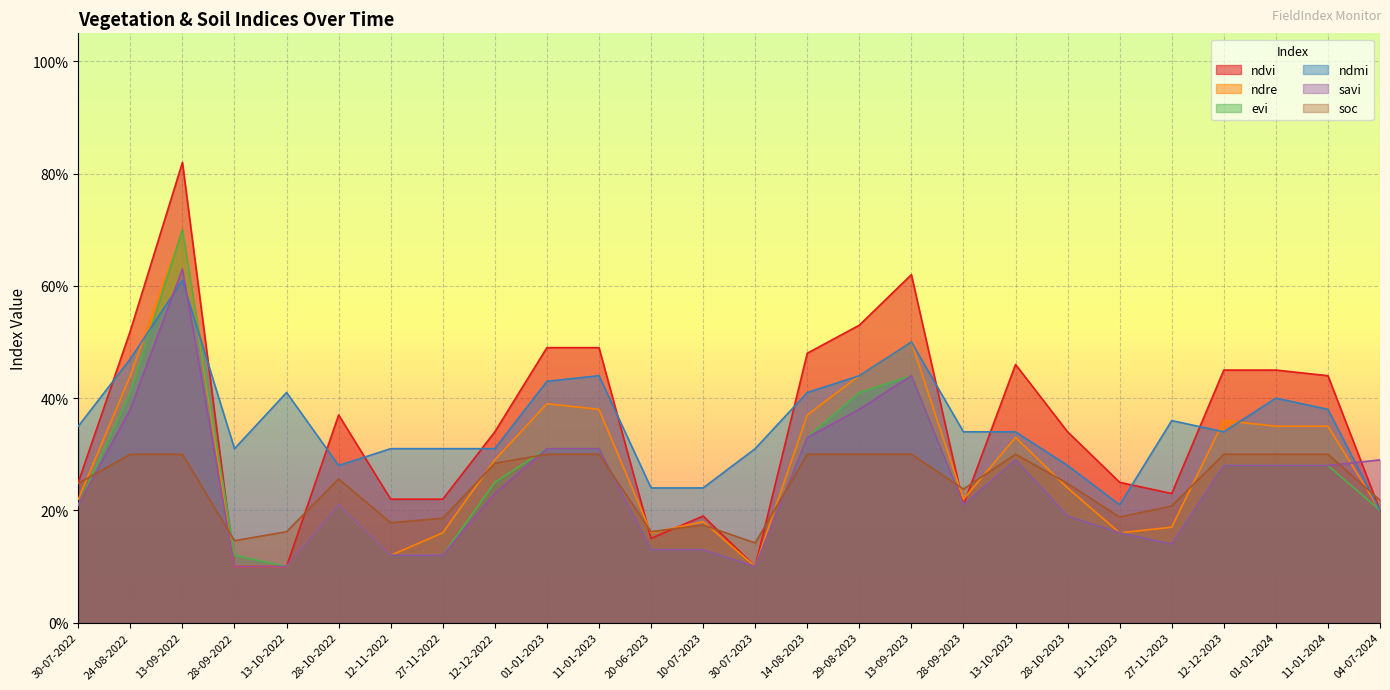

At which category is the sum across all series the highest?

13-09-2022